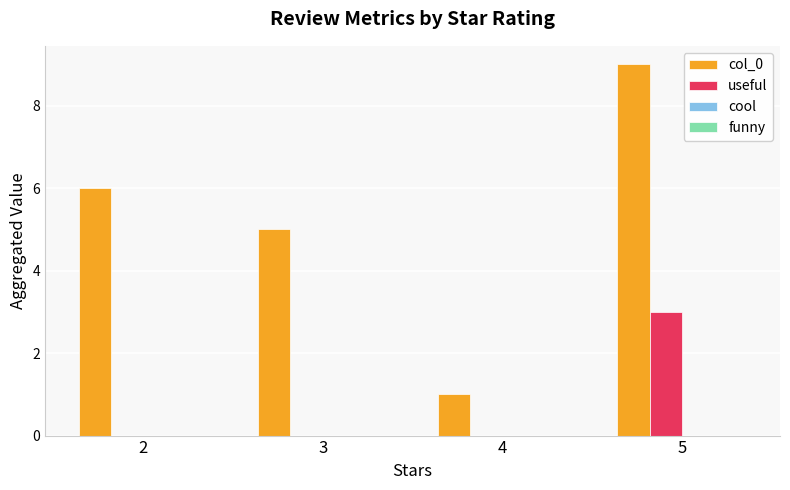

How many groups of bars are there?

4